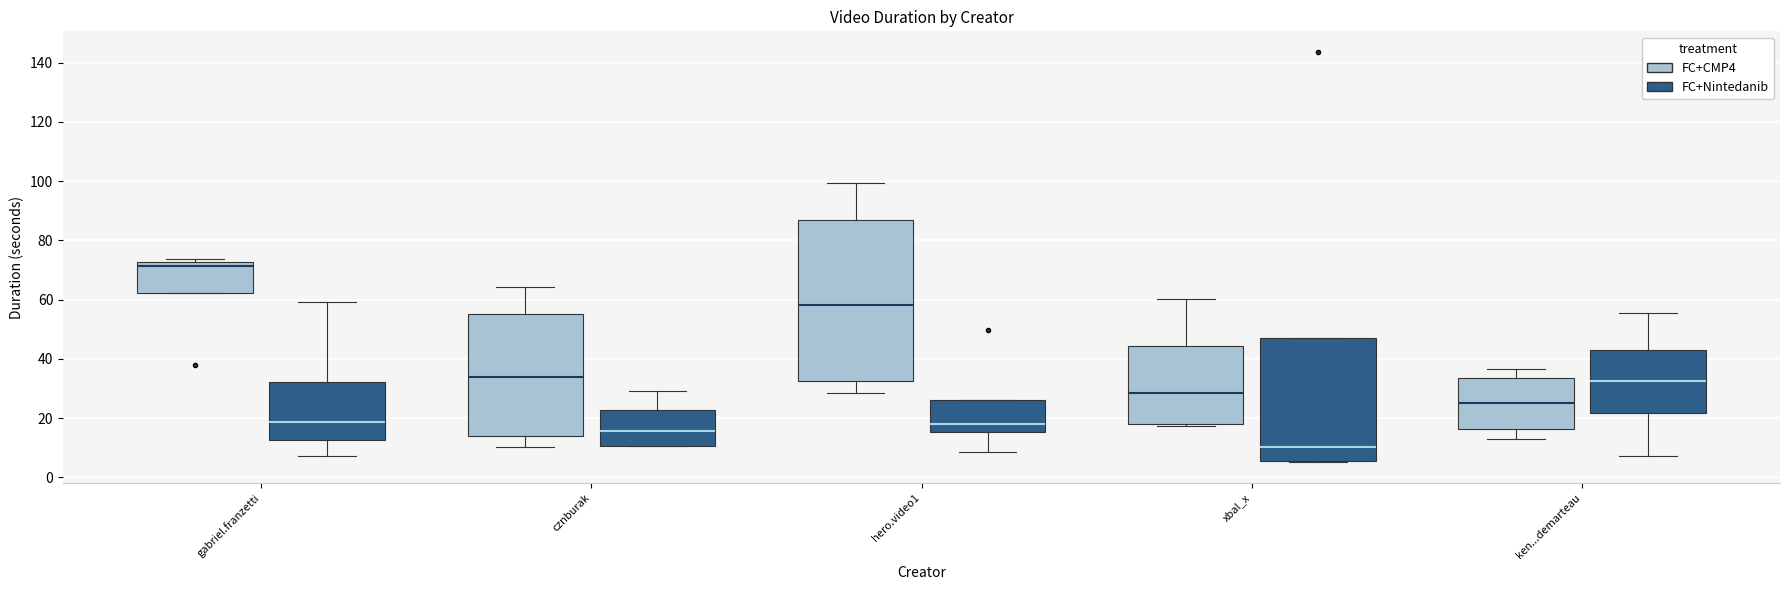

Reading left to right, read every box against the y-axis: the position of its median line, the range the box covers, and the ends of its whiskers. The values are not printed on the chart, so give them approximately, as read against the axis.

gabriel.franzetti (FC+CMP4): median 72 (just below the box's upper edge), box 62 to 72, whiskers 62 to 74
gabriel.franzetti (FC+Nintedanib): median 18, box 12 to 32, whiskers 8 to 60
cznburak (FC+CMP4): median 34, box 14 to 56, whiskers 10 to 64
cznburak (FC+Nintedanib): median 16, box 10 to 22, whiskers 10 to 30
hero.video1 (FC+CMP4): median 58, box 32 to 86, whiskers 28 to 100
hero.video1 (FC+Nintedanib): median 18, box 16 to 26, whiskers 8 to 26
xbal_x (FC+CMP4): median 28, box 18 to 44, whiskers 18 (just below the box's lower edge) to 60
xbal_x (FC+Nintedanib): median 10, box 6 to 48, whiskers 6 to 48
ken...demarteau (FC+CMP4): median 24, box 16 to 34, whiskers 12 to 36
ken...demarteau (FC+Nintedanib): median 32, box 22 to 42, whiskers 8 to 56